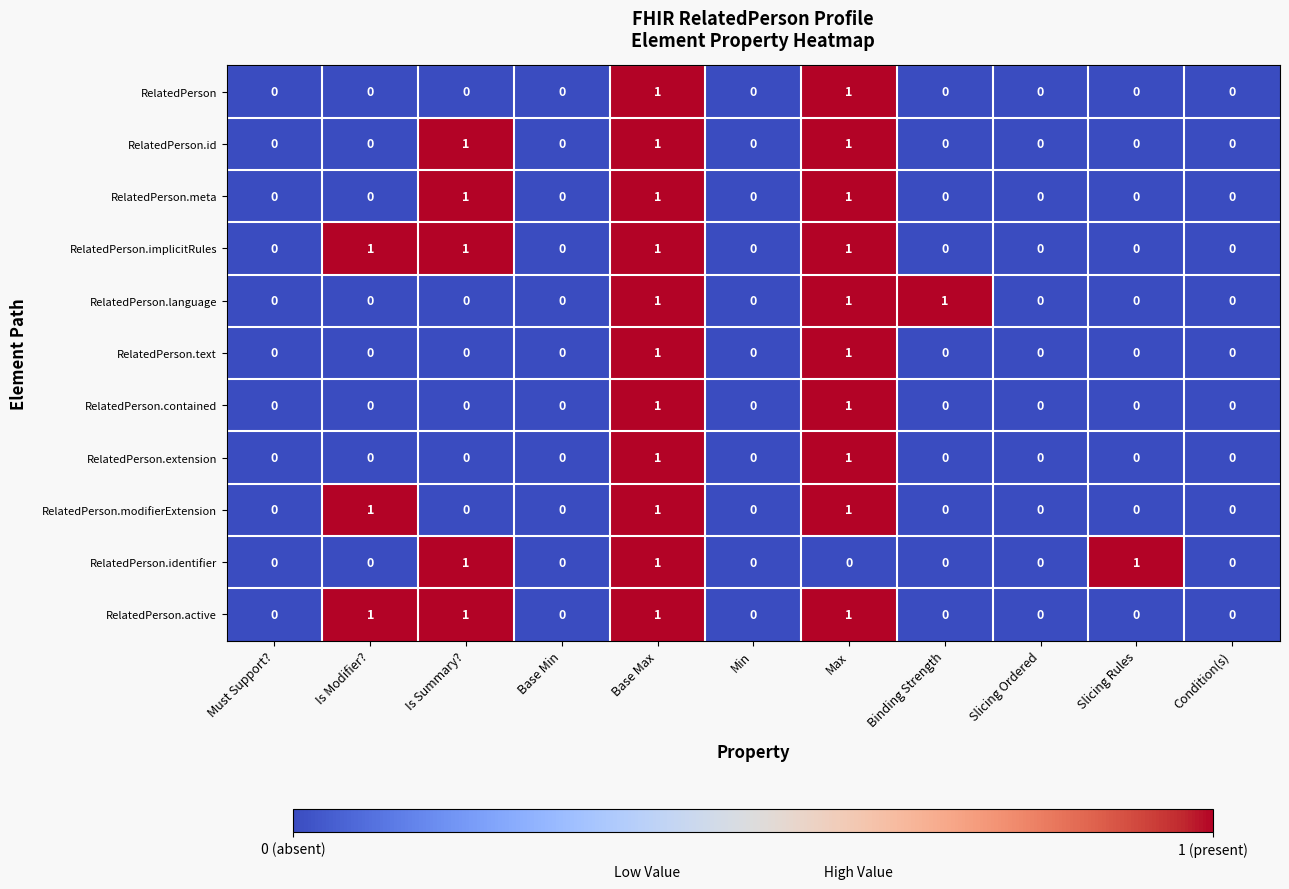

Count the number of data series in this chart.

11